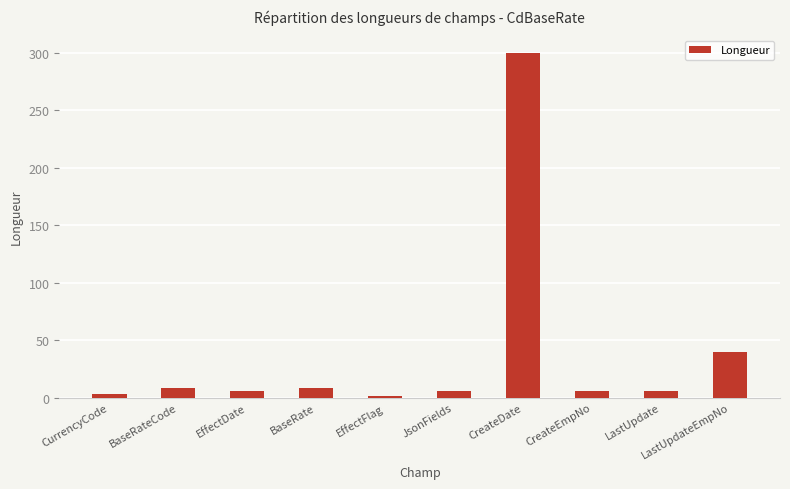

Count the number of data series in this chart.

1